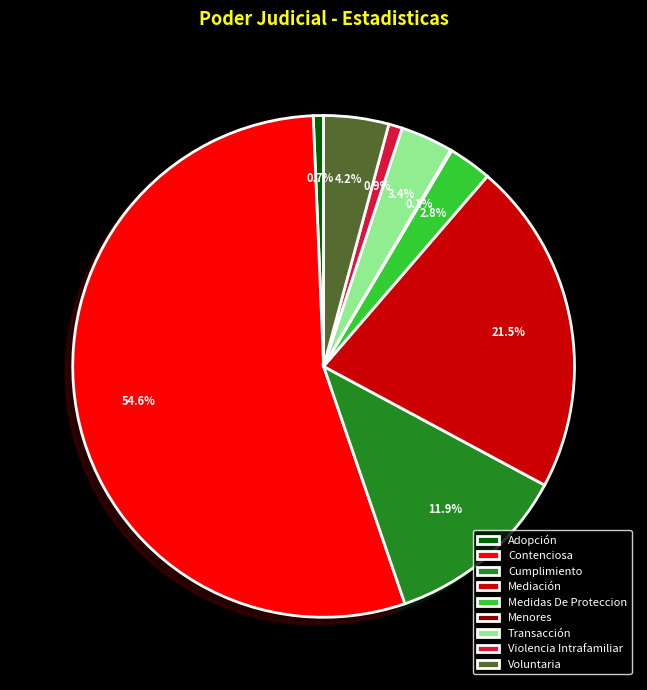

Which slice is the largest?

Contenciosa